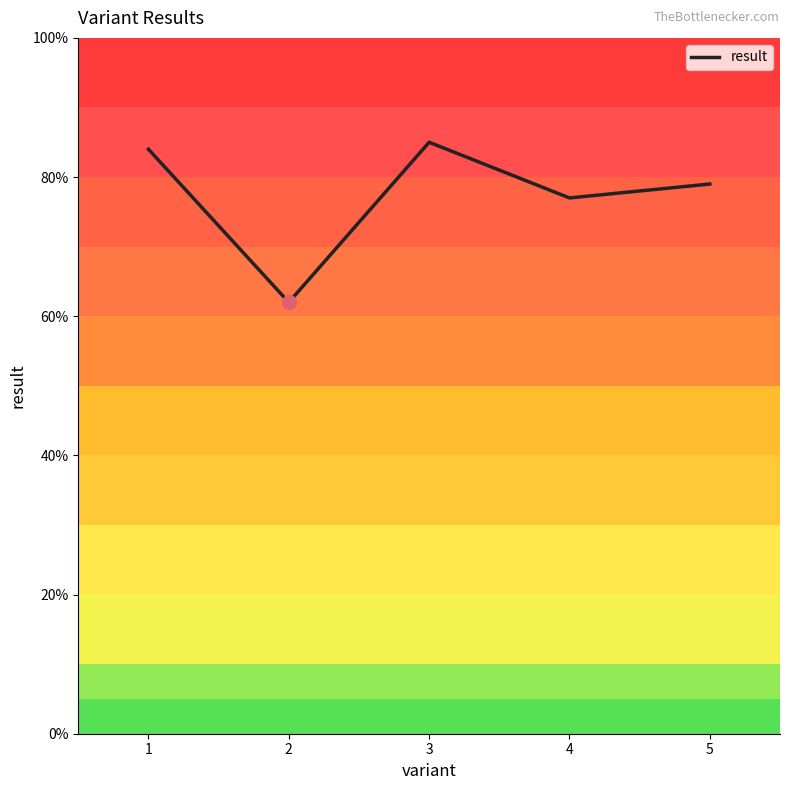

What is the change in value from 2 to 3?

+0.2